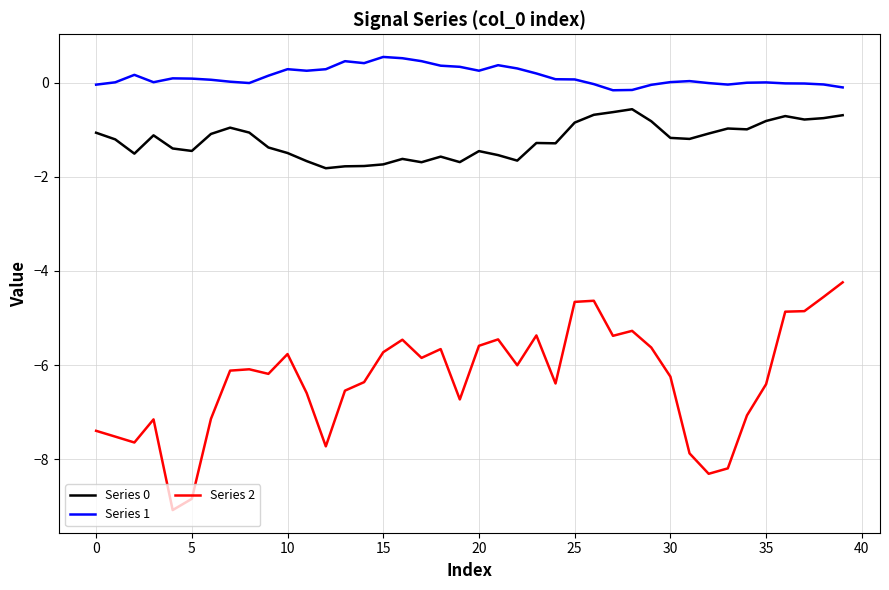

True or false: Series 0 and Series 2 cross at least once.

False